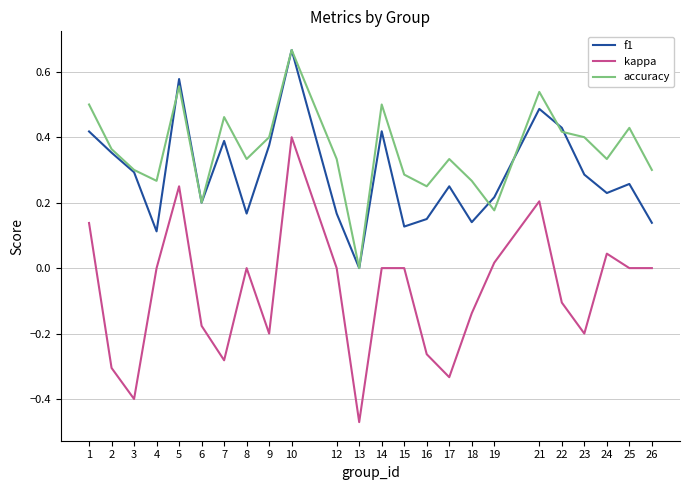

Is the value of kappa at 7 greater than the value of f1 at 14?

No